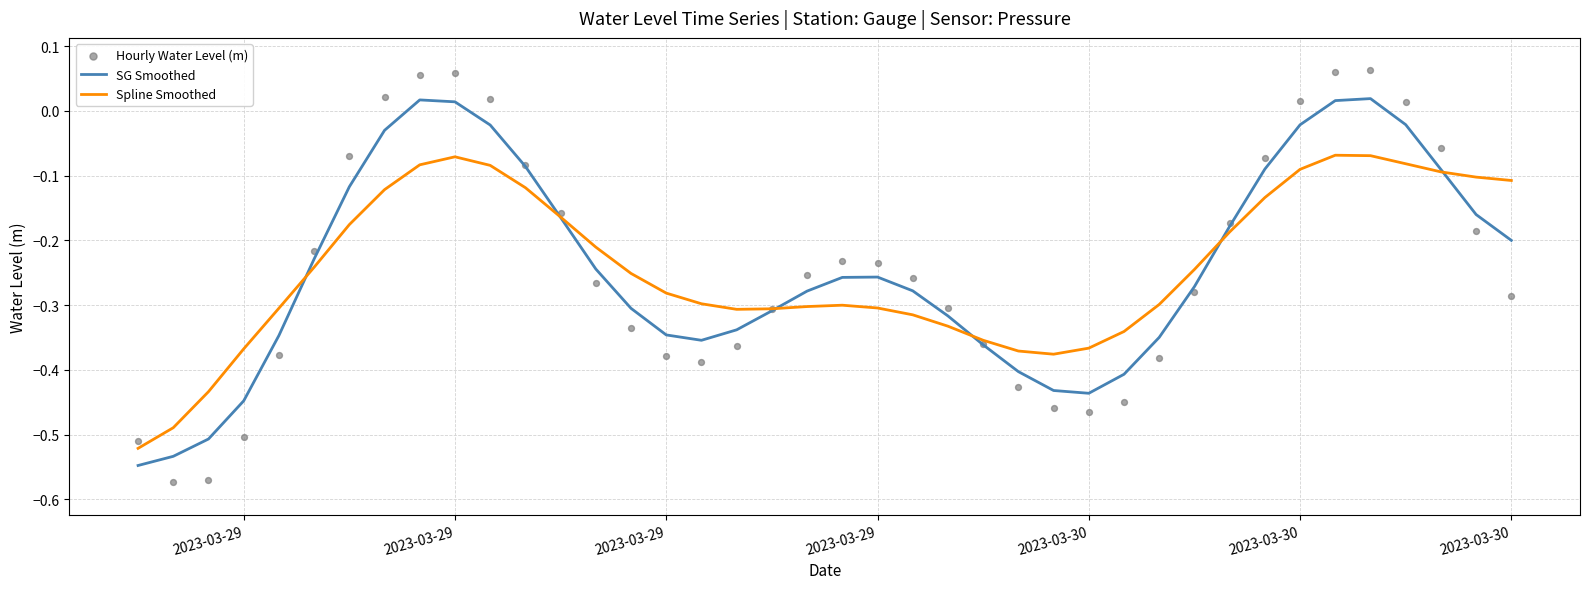

Which series contains the highest Y value?

Hourly Water Level (m)